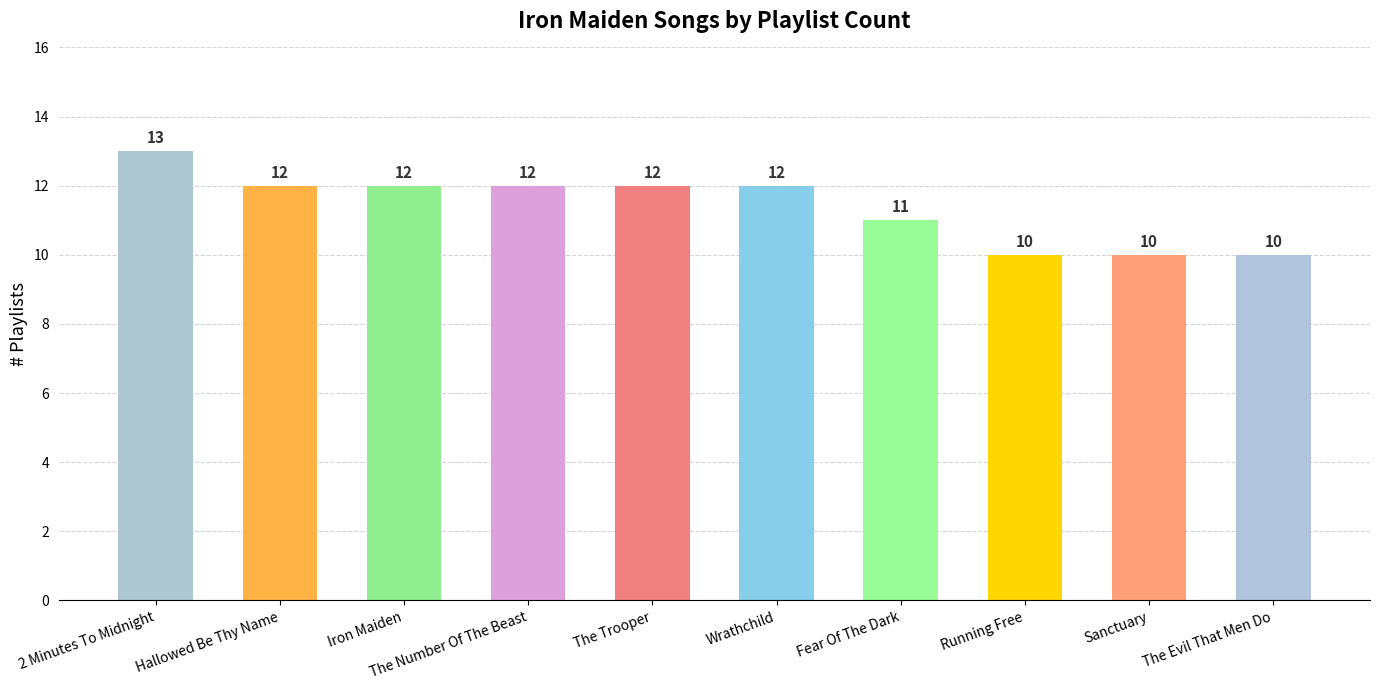

Where does the data first go above 12?

2 Minutes To Midnight